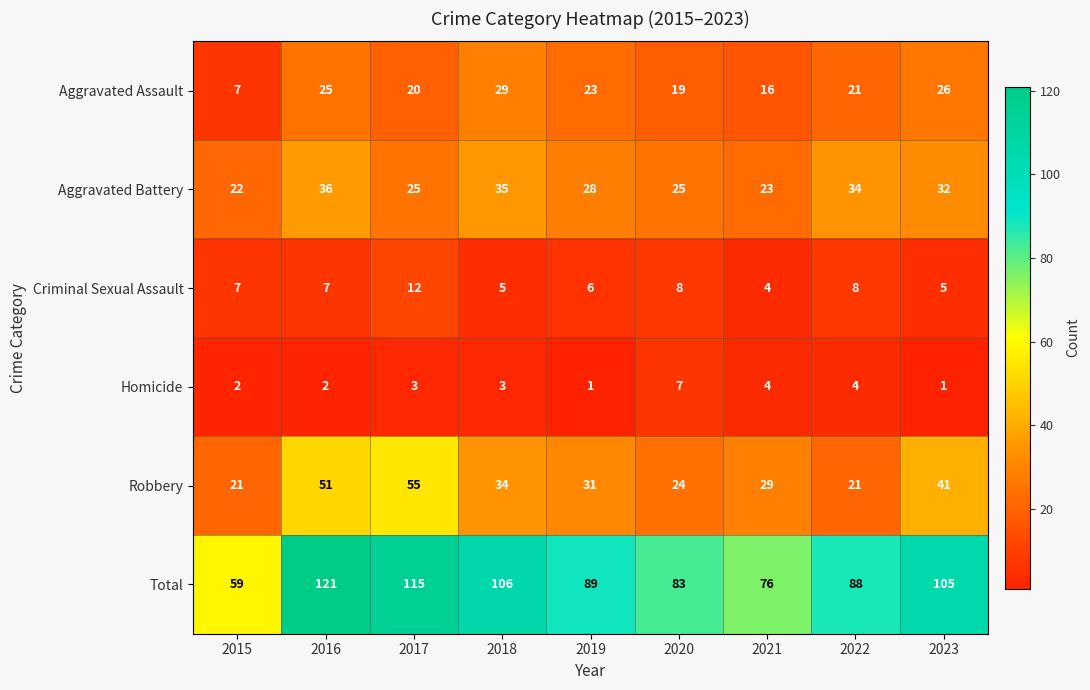

What is the average value of the Robbery series?

34